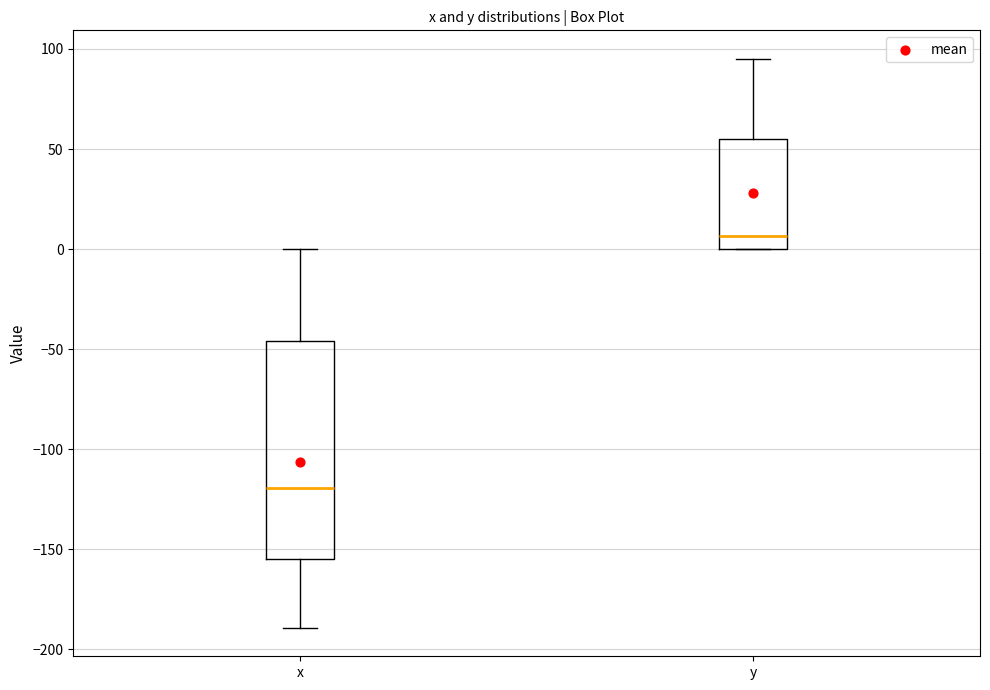

Comparing the boxes themselves (not the whiskers), which one is the tallest?

x